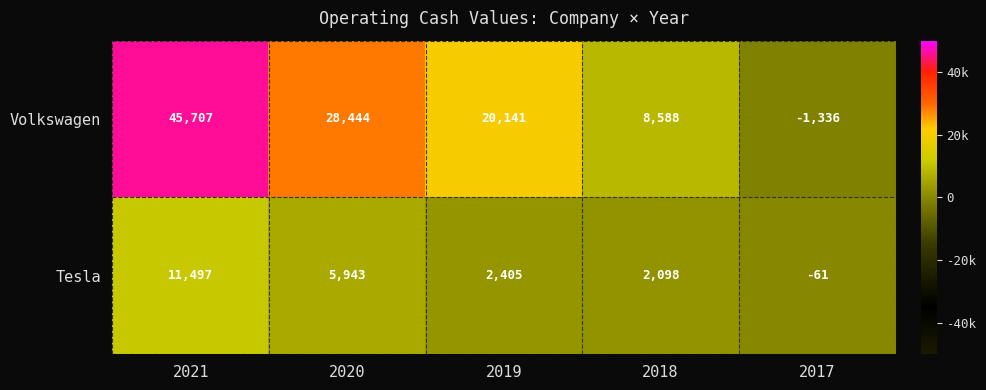

What is the difference between the highest and lowest values at 2021?

34210